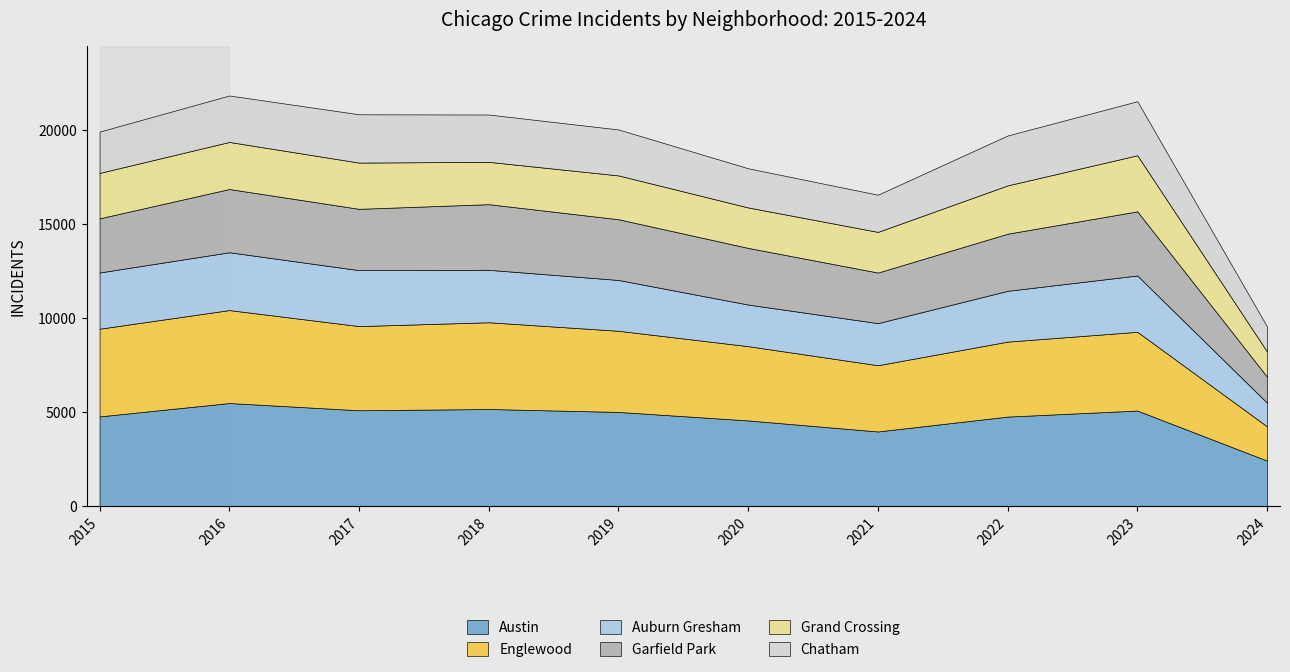

What is the difference between the maximum and second lowest values in the Austin series?

1511